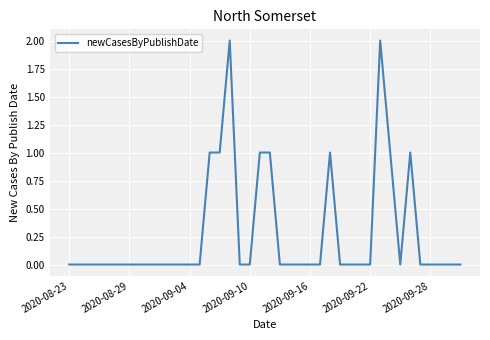

Reading left to right, what are all the values shown in this chart?

0	0	0	0	0	0	0	0	0	0	0	0	0	0	1	1	2	0	0	1	1	0	0	0	0	0	1	0	0	0	0	2	1	0	1	0	0	0	0	0